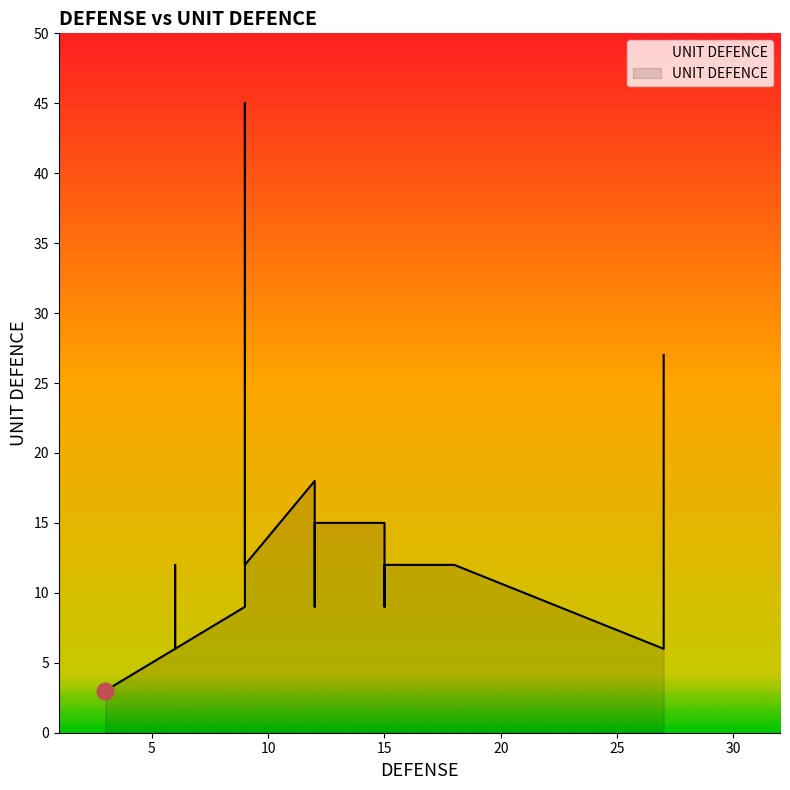

What is the maximum value shown in the chart?

45